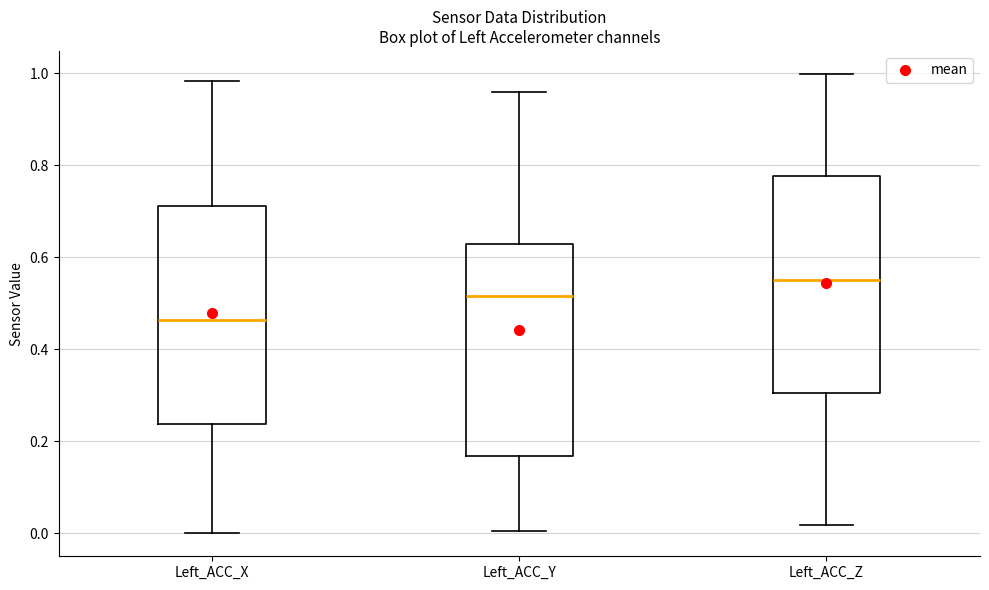

Reading left to right, transcribe this box plot: for each box, give where its median line is, the range the box spans, and where its two whiskers end, as read against the y-axis. The values are not printed on the chart, so give them approximately, as read against the axis.

Left_ACC_X: median 0.46, box 0.24 to 0.72, whiskers 0.00 to 0.98
Left_ACC_Y: median 0.52, box 0.16 to 0.62, whiskers 0.00 to 0.96
Left_ACC_Z: median 0.56, box 0.30 to 0.78, whiskers 0.02 to 1.00